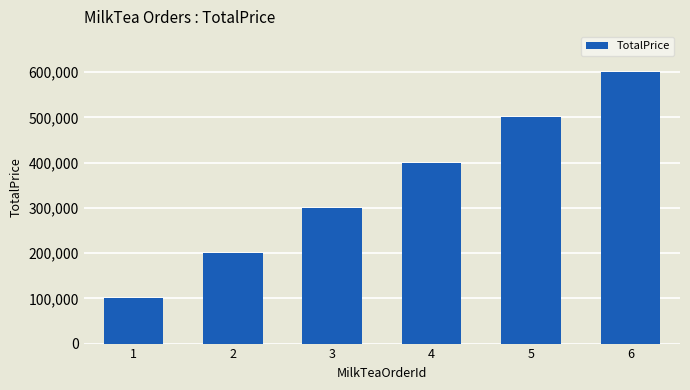

What is the difference between the maximum and minimum values?

500000